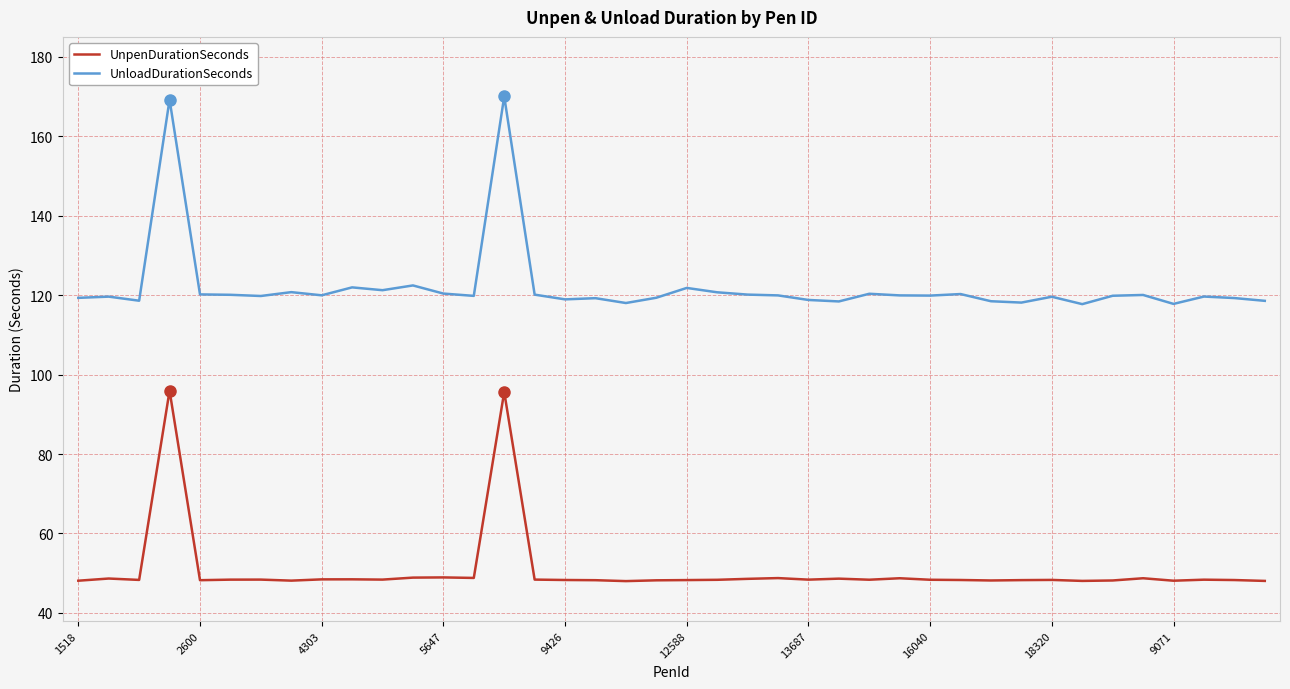

Rank the series by their maximum value, from highest to lowest.

UnloadDurationSeconds, UnpenDurationSeconds